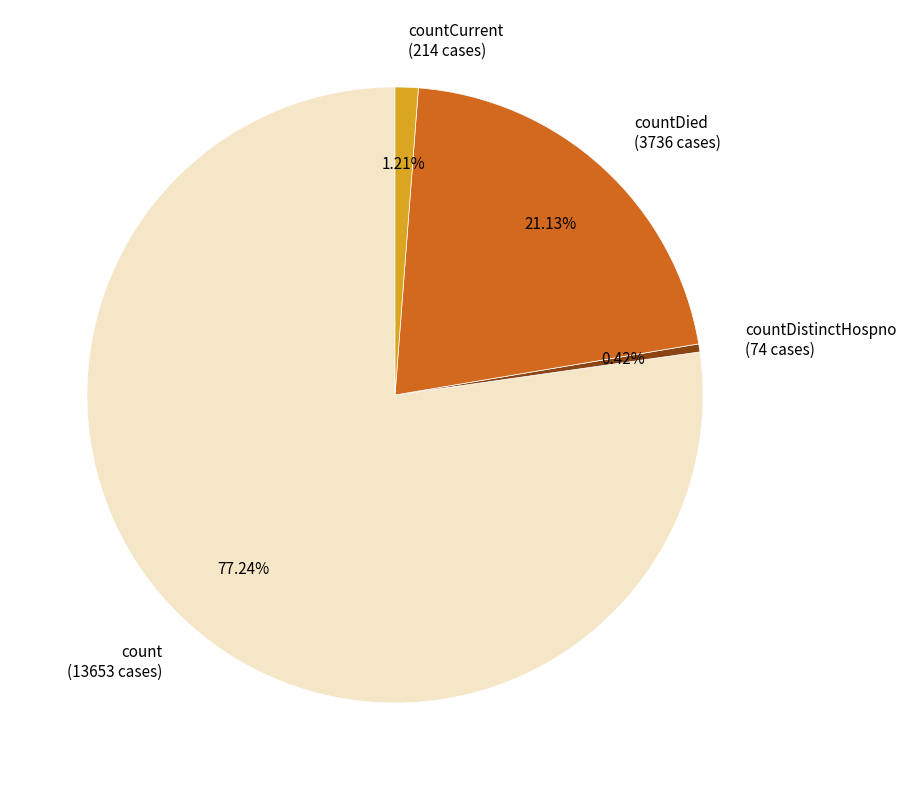

How many slices are in this pie chart?

4